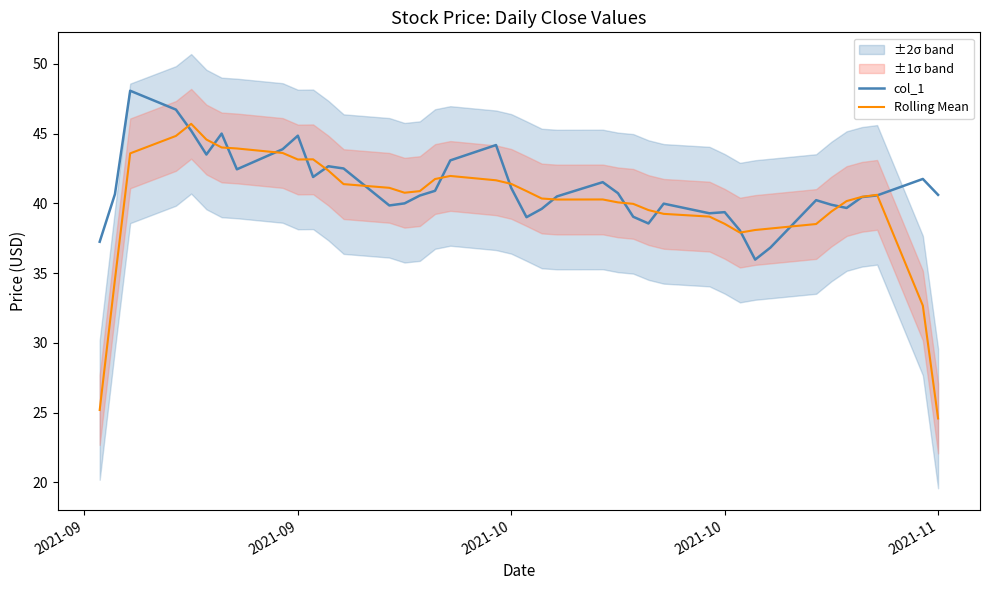

Reading left to right, extract all data points from this chart.

col_1: 37.2	40.7	48.1	46.7	45.2	43.5	45.0	42.4	43.9	44.8	41.9	42.7	42.5	39.8	40.0	40.6	40.9	43.1	44.2	41.1	39.0	39.6	40.5	41.5	40.7	39.0	38.6	40.0	39.3	39.4	38.1	36.0	36.8	40.2	39.9	39.7	40.5	40.6	41.8	40.6
Rolling Mean: 25.2	34.5	43.6	44.8	45.7	44.6	44.0	43.9	43.6	43.1	43.2	42.3	41.4	41.1	40.8	40.9	41.7	42.0	41.7	41.4	40.9	40.3	40.3	40.3	40.1	40.0	39.5	39.2	39.1	38.5	37.9	38.1	38.2	38.5	39.4	40.2	40.5	40.6	32.7	24.6